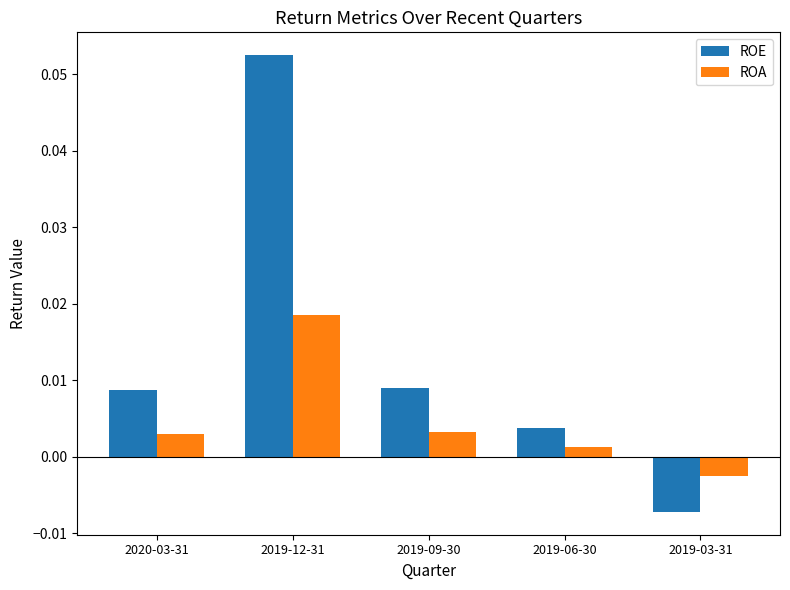

Which series has the largest range (max minus min)?

ROE